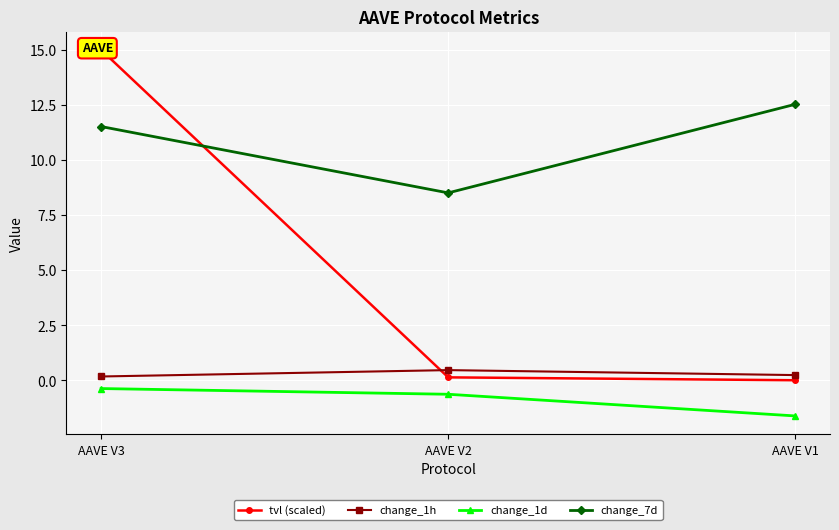

Is it true that change_1h equals 0.2 at AAVE V1?

False